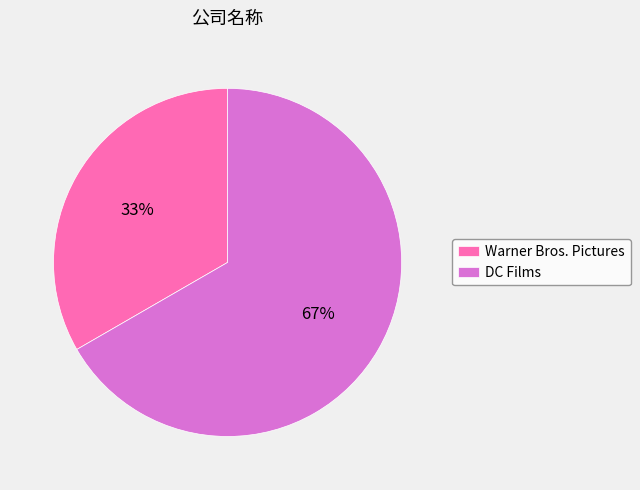

How many slices are in this pie chart?

2